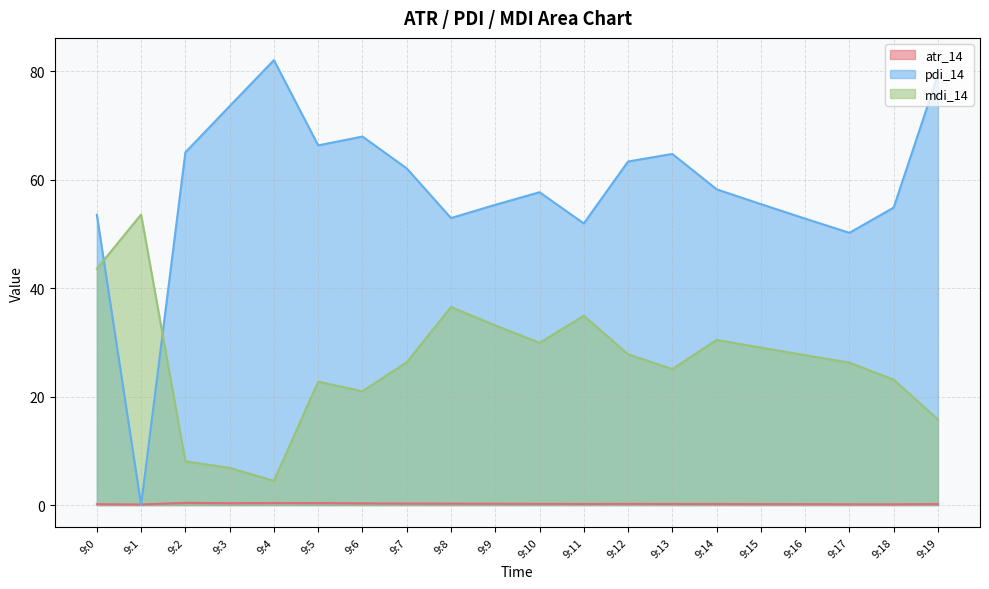

Reading right to left, extract all data points from this chart.

atr_14: 0.2	0.1	0.1	0.2	0.2	0.2	0.2	0.2	0.2	0.2	0.2	0.3	0.3	0.3	0.4	0.4	0.3	0.4	0.1	0.2
pdi_14: 79.4	54.9	50.2	52.8	55.5	58.2	64.8	63.4	51.9	57.7	55.4	52.9	62.1	68.0	66.3	82.1	73.6	65.0	0.0	53.5
mdi_14: 15.8	23.1	26.3	27.6	29.0	30.5	25.1	27.8	34.9	29.9	33.1	36.5	26.3	21.0	22.7	4.5	6.8	8.1	53.6	43.6